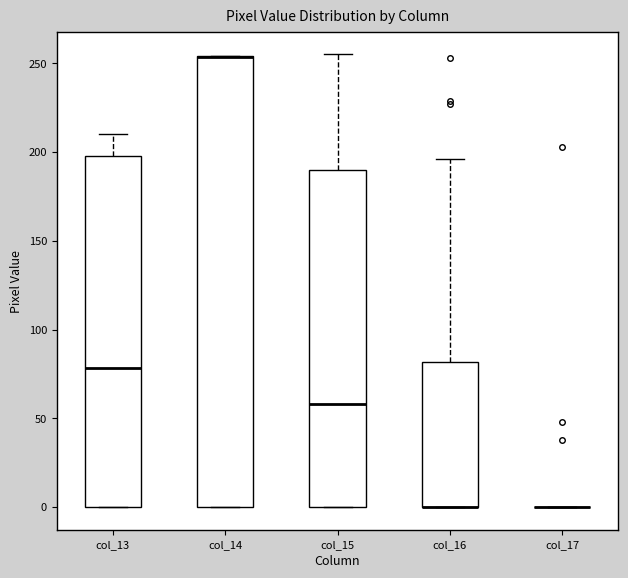

Where does the median line of the box for col_15 sit on the y-axis? The values are not printed on the chart, so give them approximately, as read against the axis.

60